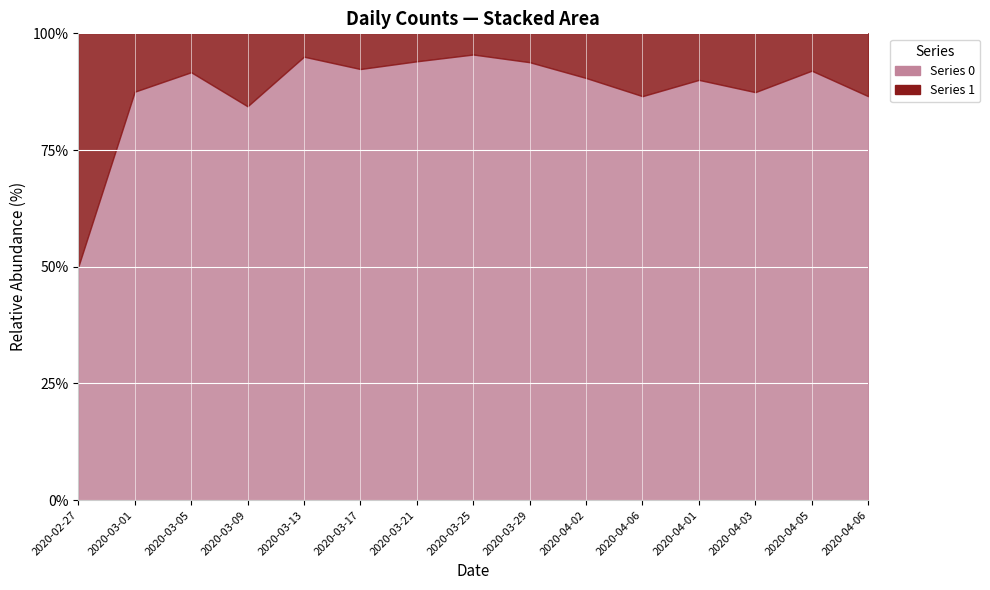

How many data points in 1 are less than 4?

7